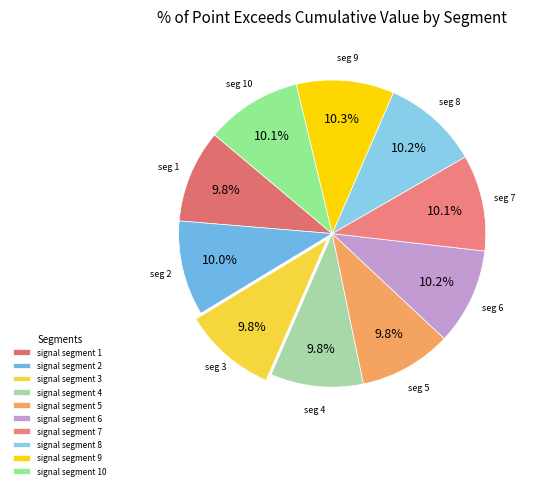

Does signal segment 6 represent more than half of the total?

No